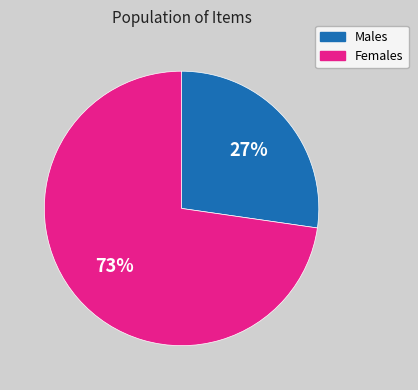

To the nearest percent, what is the average slice percentage?

50%